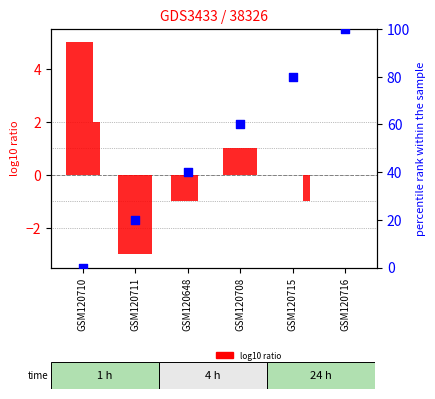

At which category is the sum across all series the highest?

GSM120716